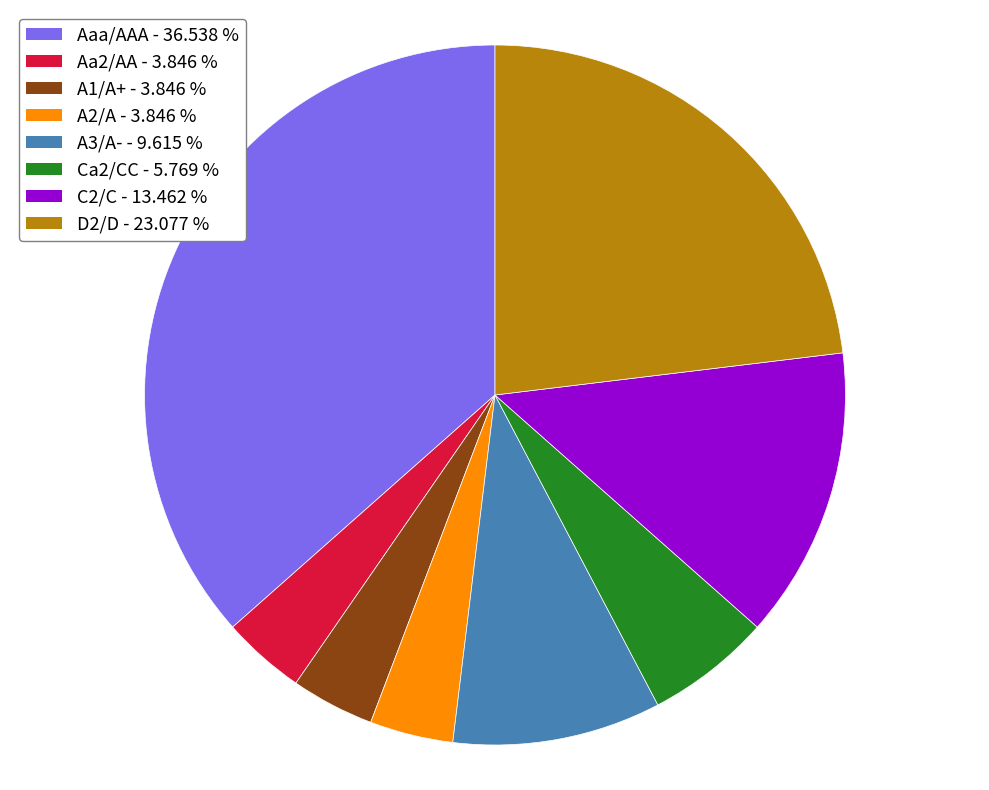

Does Aaa/AAA - 36.538 % account for over 50% of the chart?

No